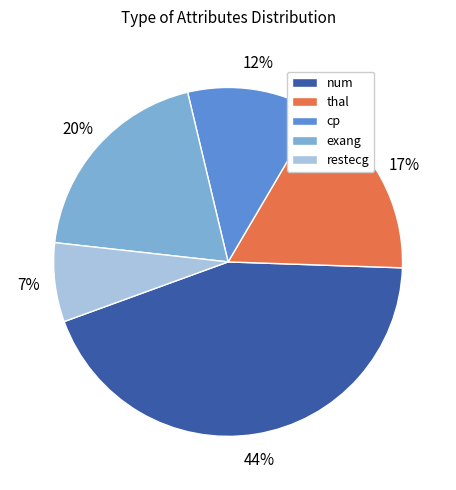

Is it true that thal is 5% of the pie?

False